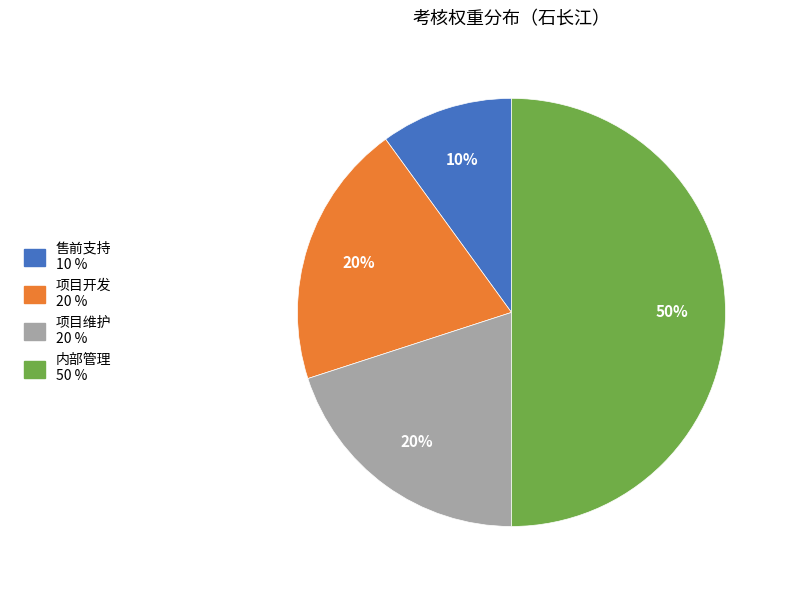

How many slices are in this pie chart?

4